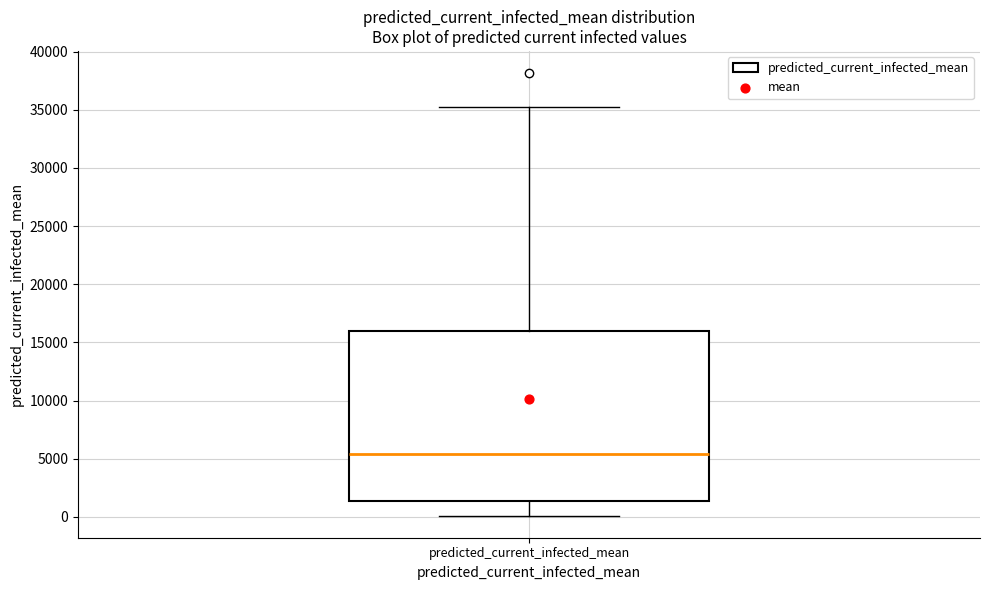

Where does the lower whisker of the box for predicted_current_infected_mean end on the y-axis? The values are not printed on the chart, so give them approximately, as read against the axis.

0